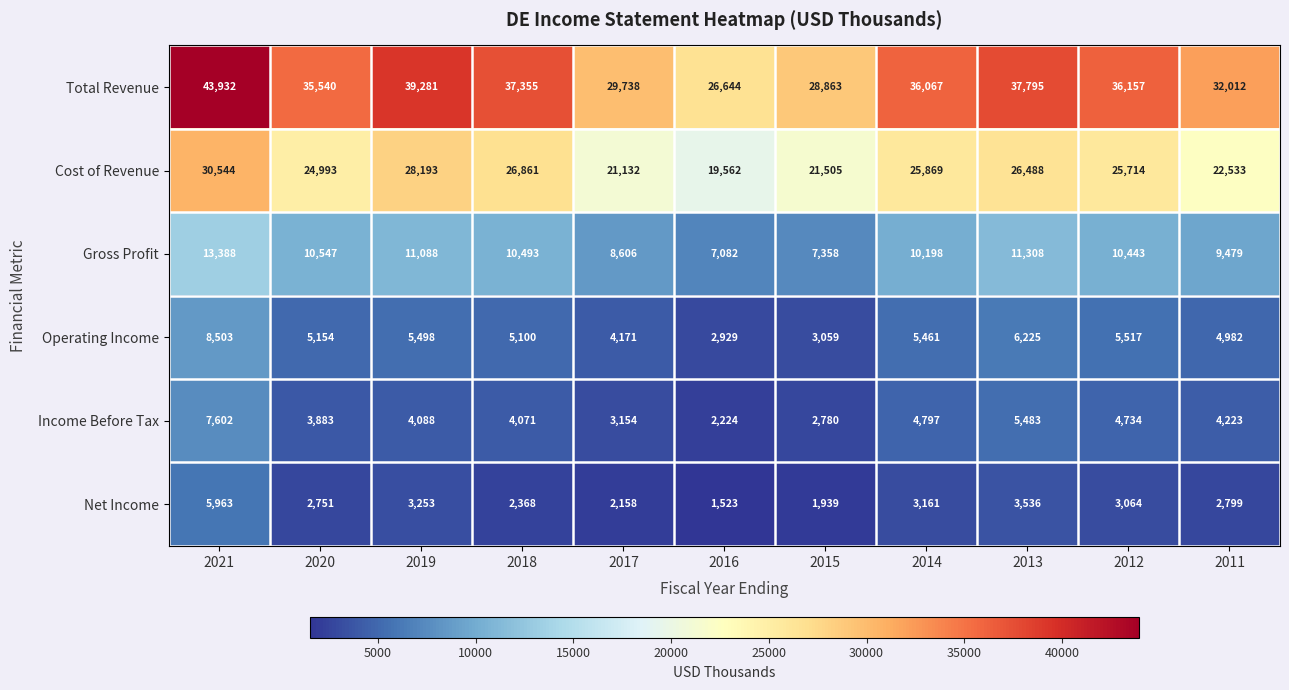

What is the sum of the Cost of Revenue values at 2021 and 2017?

51676